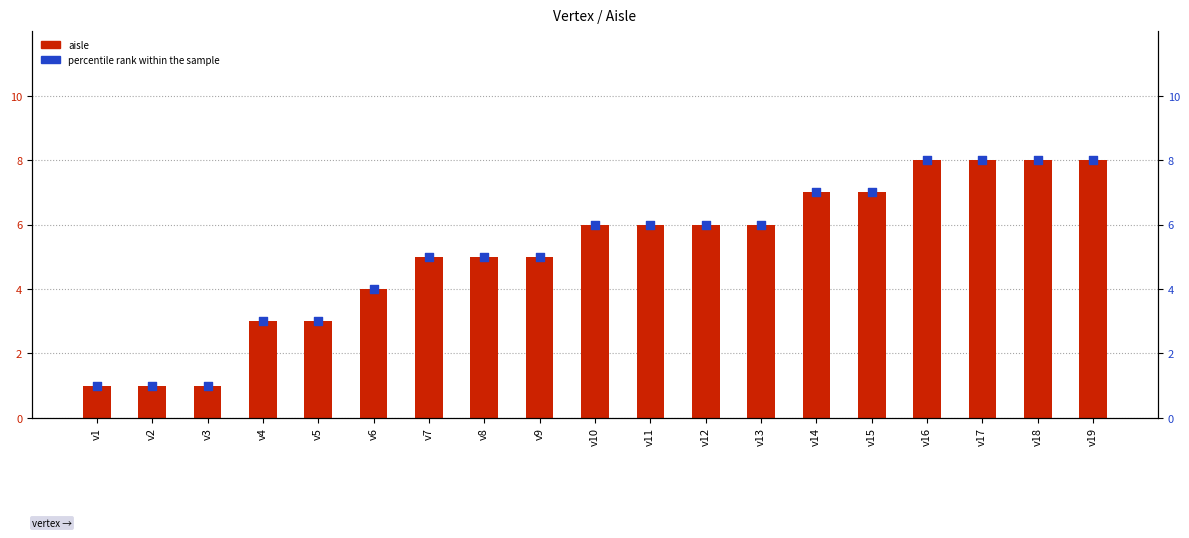

Which series contains the highest Y value?

aisle